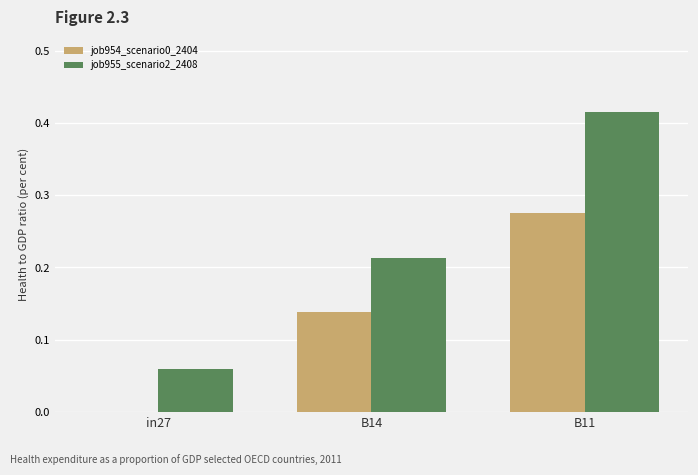

Which series has the largest total across all categories?

job955_scenario2_2408